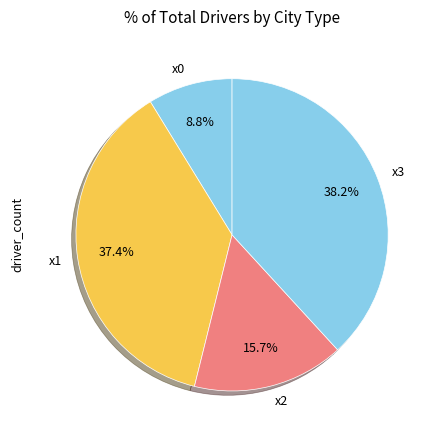

Between x2 and x1, which is larger?

x1